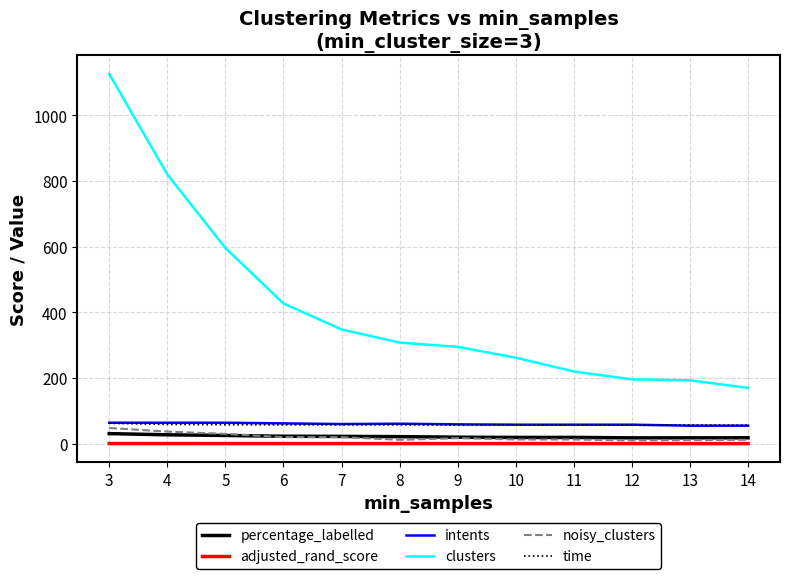

How many lines are shown in the chart?

6